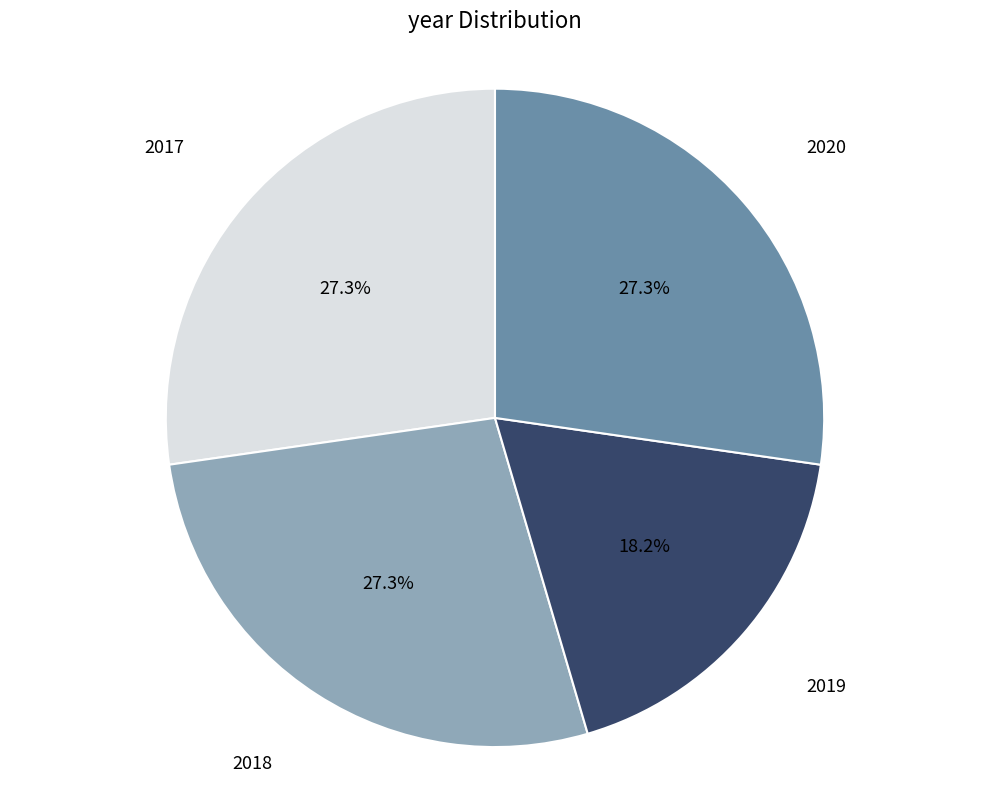

Is there a majority slice in this chart?

No